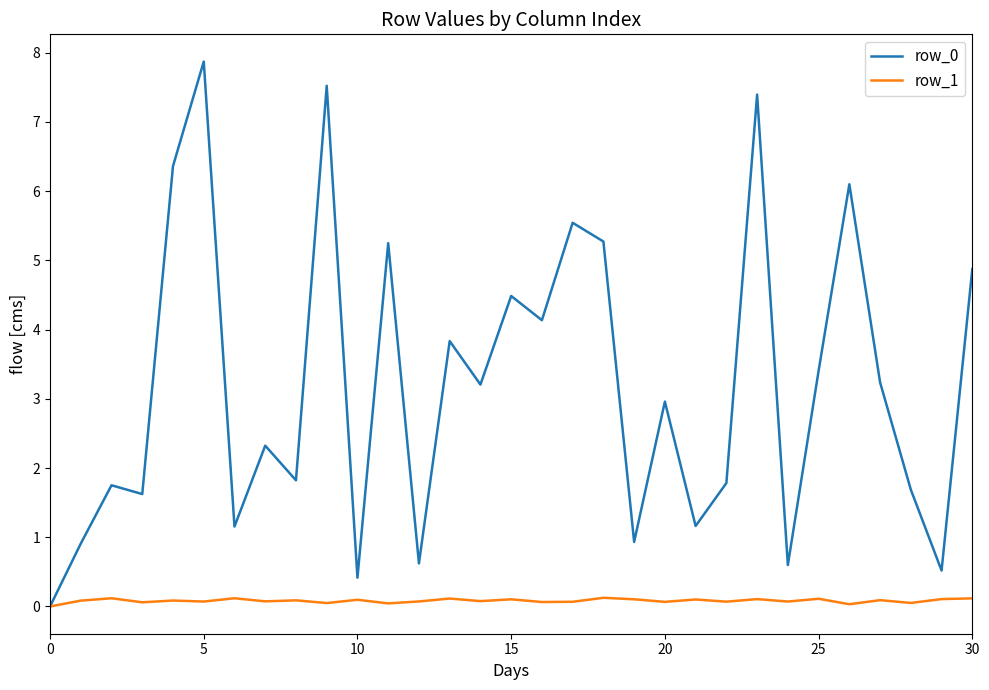

What is the maximum value for row_0?

7.9